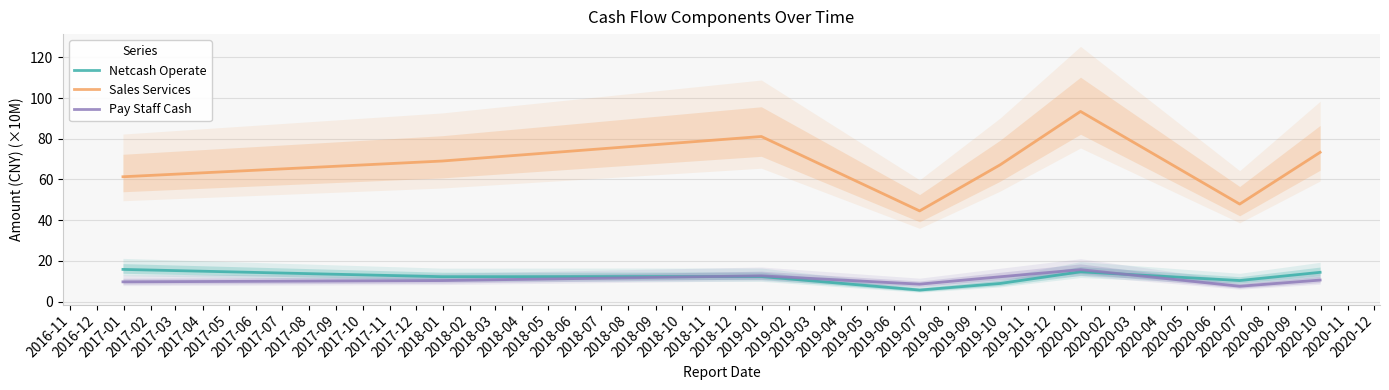

True or false: Netcash Operate and Sales Services cross at least once.

False